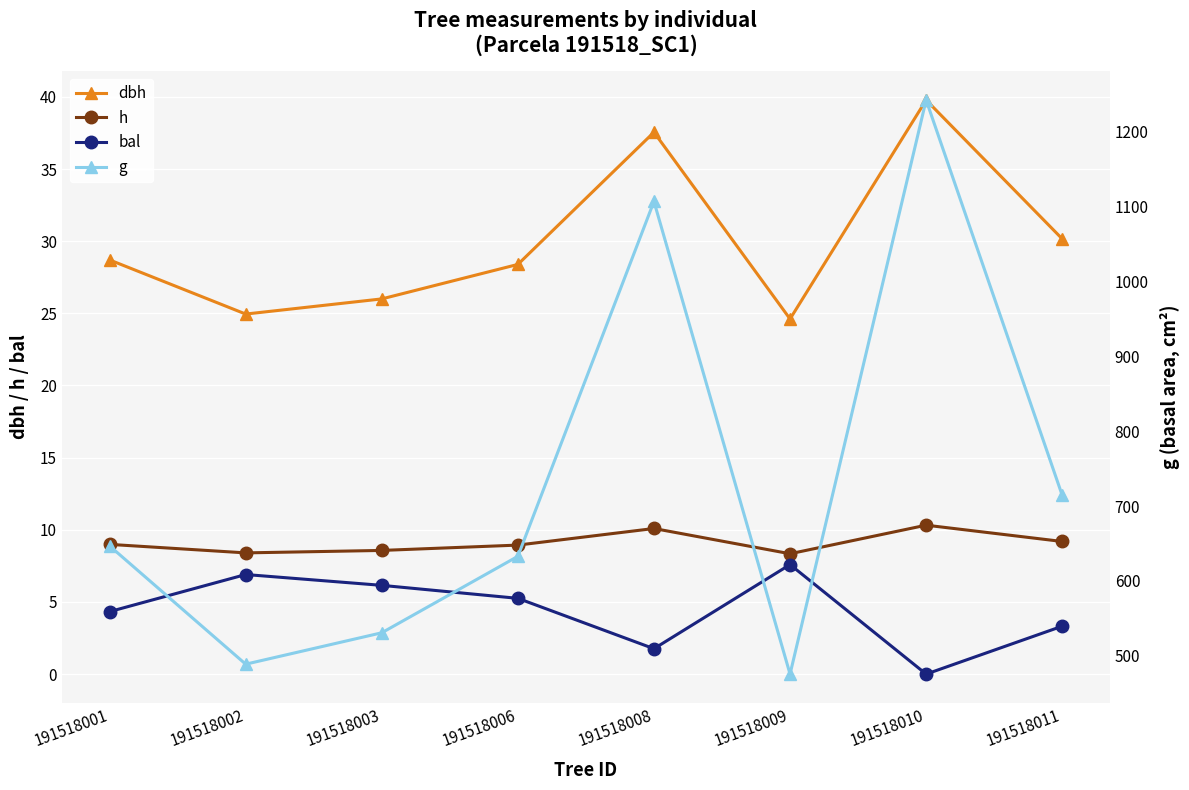

How many interior local peaks does the g series have?

2